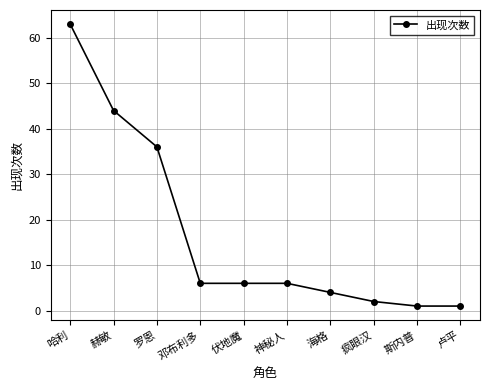

The chart shows a value of 6 at 伏地魔. True or false?

True